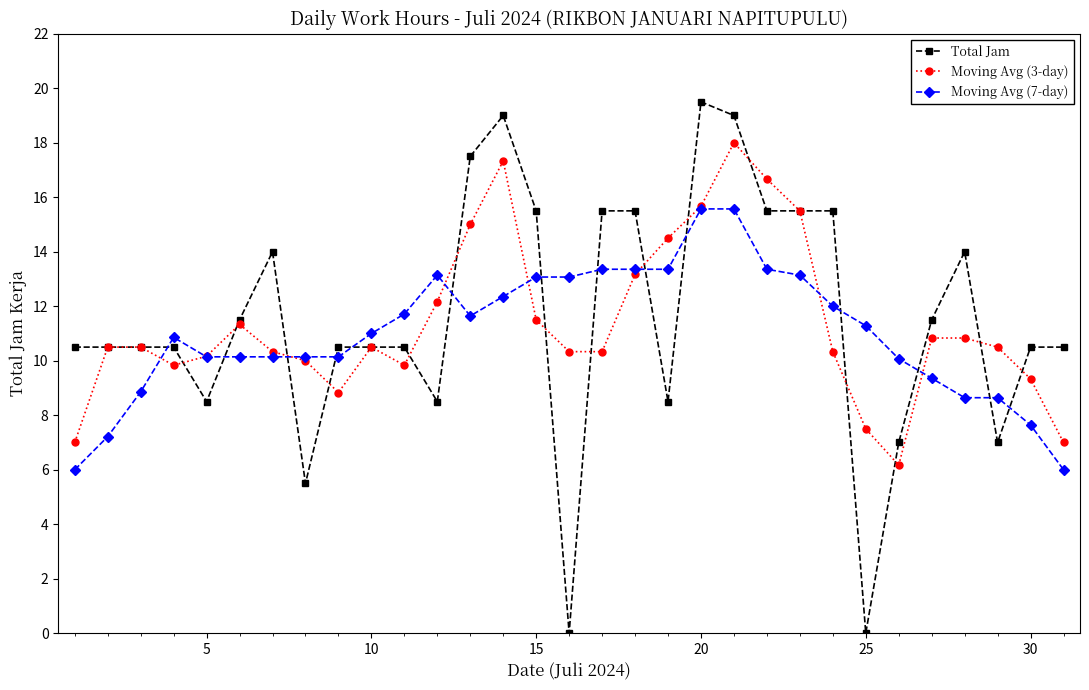

At how many categories does at least one series exceed 4?

31